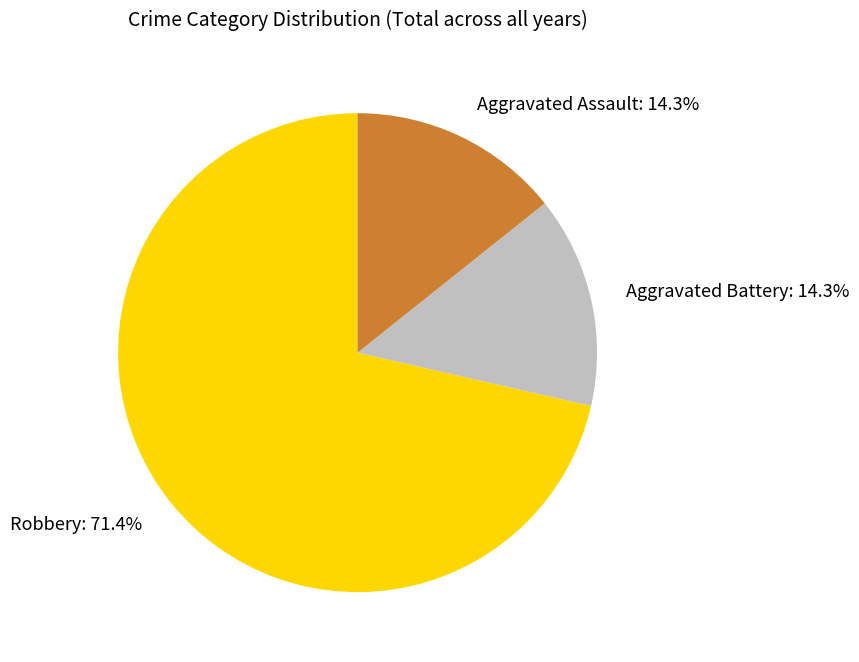

To the nearest percent, what portion does Aggravated Battery represent?

14%